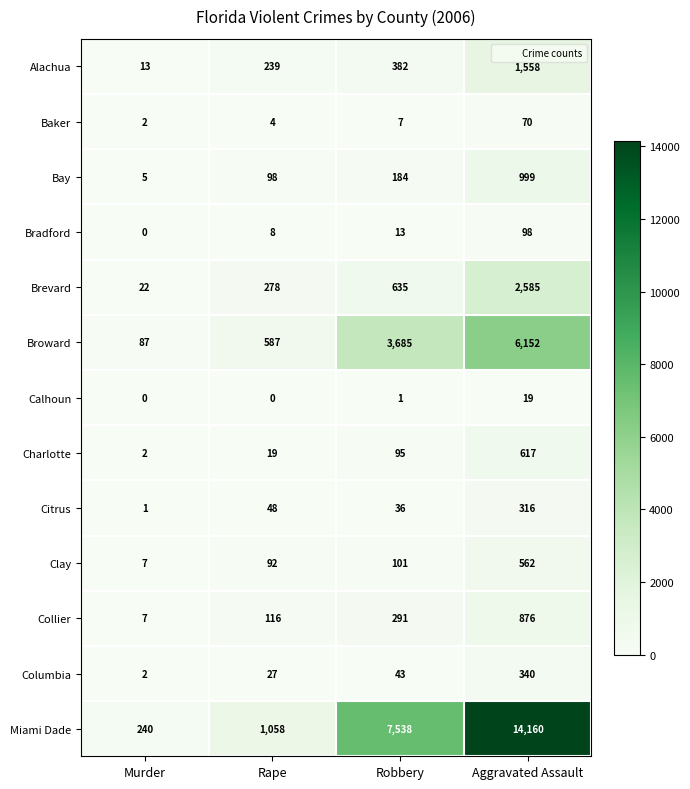

At Aggravated Assault, list the series in order from largest to smallest.

Miami Dade, Broward, Brevard, Alachua, Bay, Collier, Charlotte, Clay, Columbia, Citrus, Bradford, Baker, Calhoun